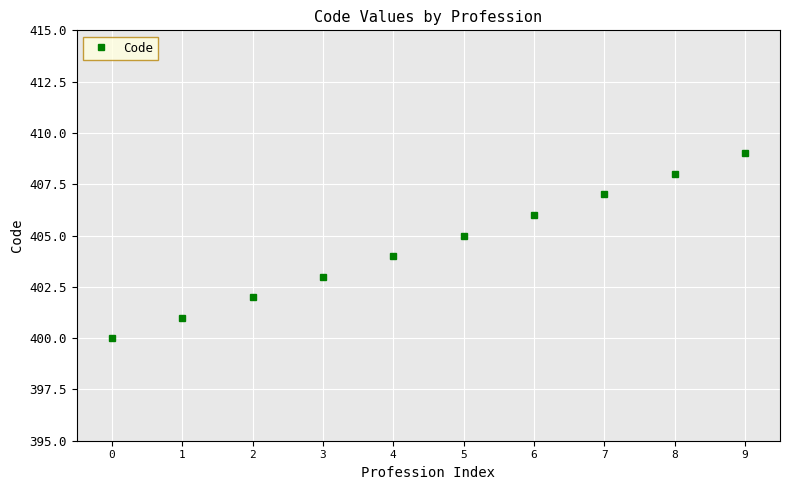

Does the chart have visible grid lines?

Yes